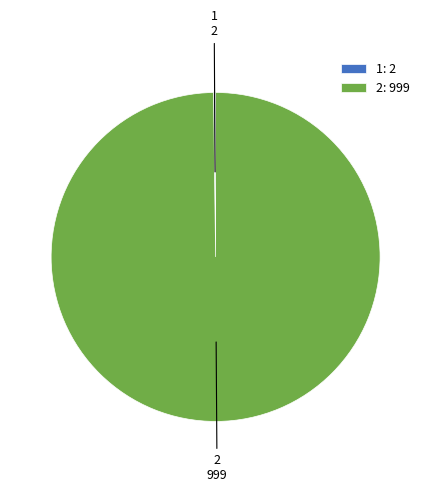

Does any single category account for the majority?

Yes